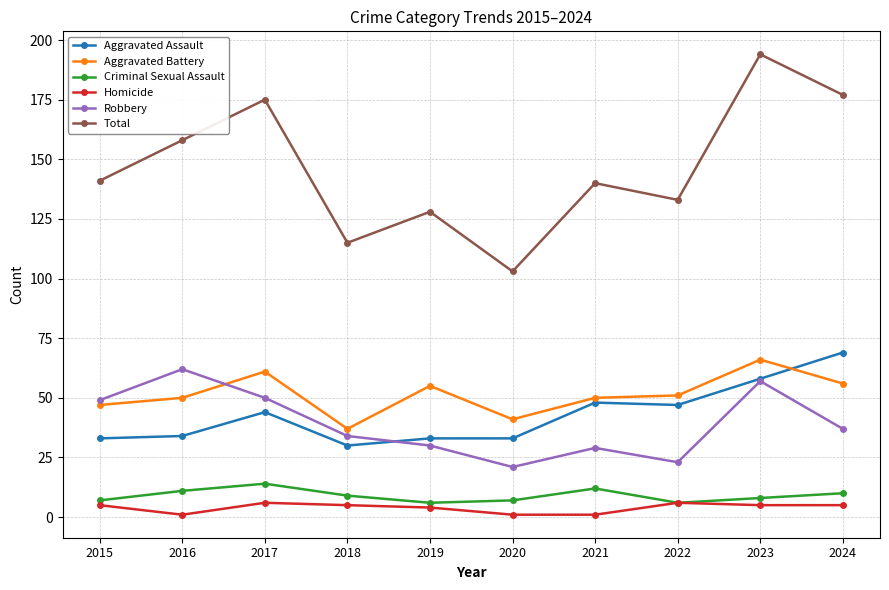

What is the value of the Aggravated Battery point at the 8th from the left?

51